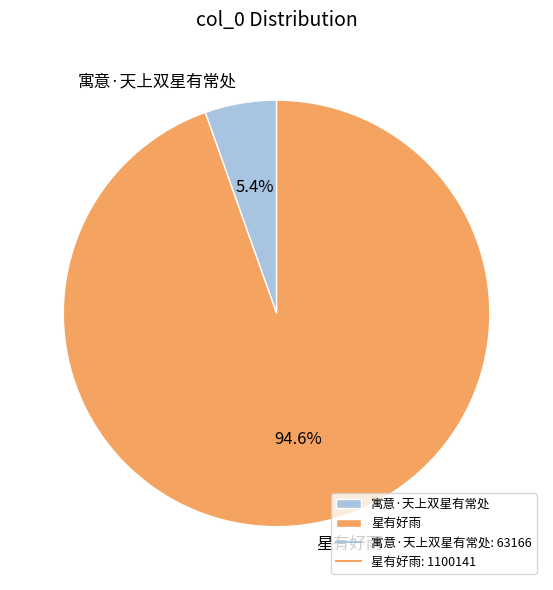

Between 寓意·天上双星有常处 and 星有好雨, which is larger?

星有好雨